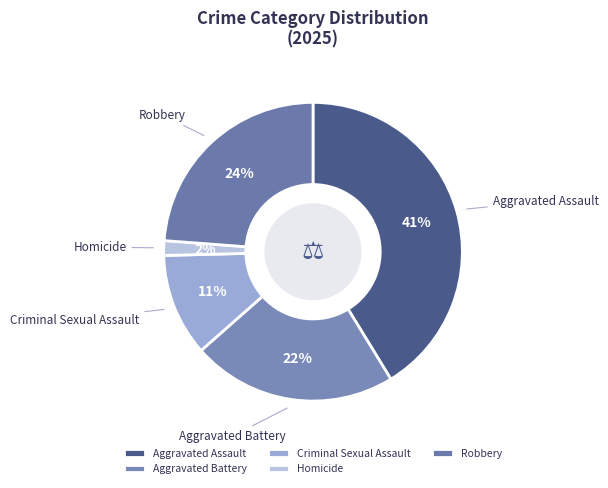

Rank the categories by value from highest to lowest.

Aggravated Assault, Robbery, Aggravated Battery, Criminal Sexual Assault, Homicide